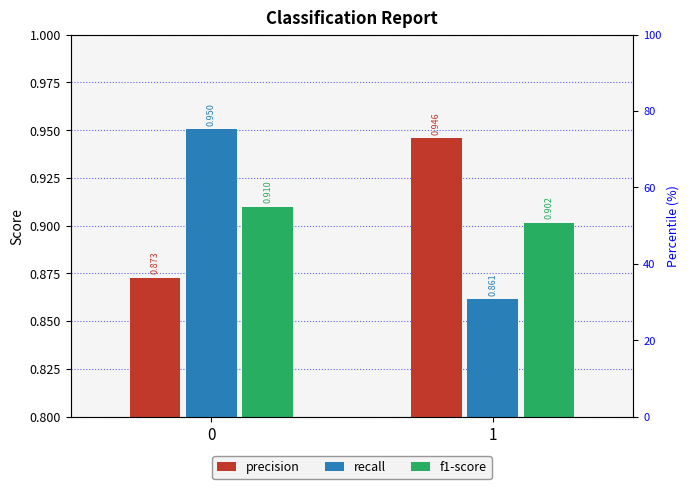

List the series in order of their peak value, highest first.

recall, precision, f1-score